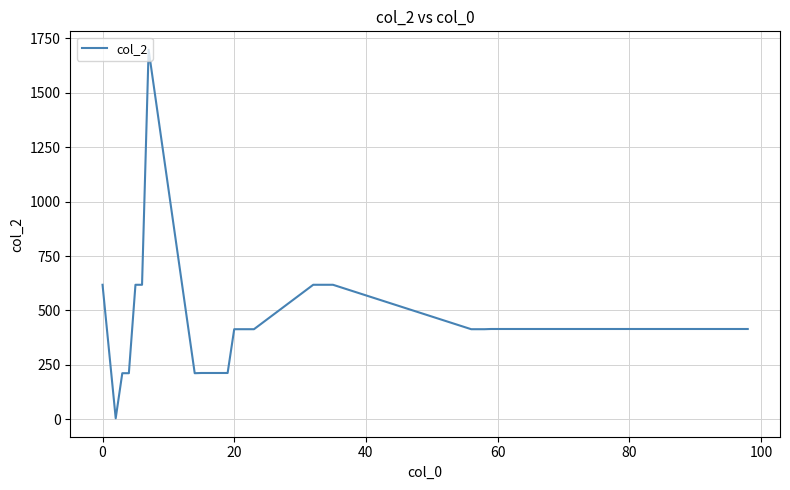

What is the greatest value displayed?

1697